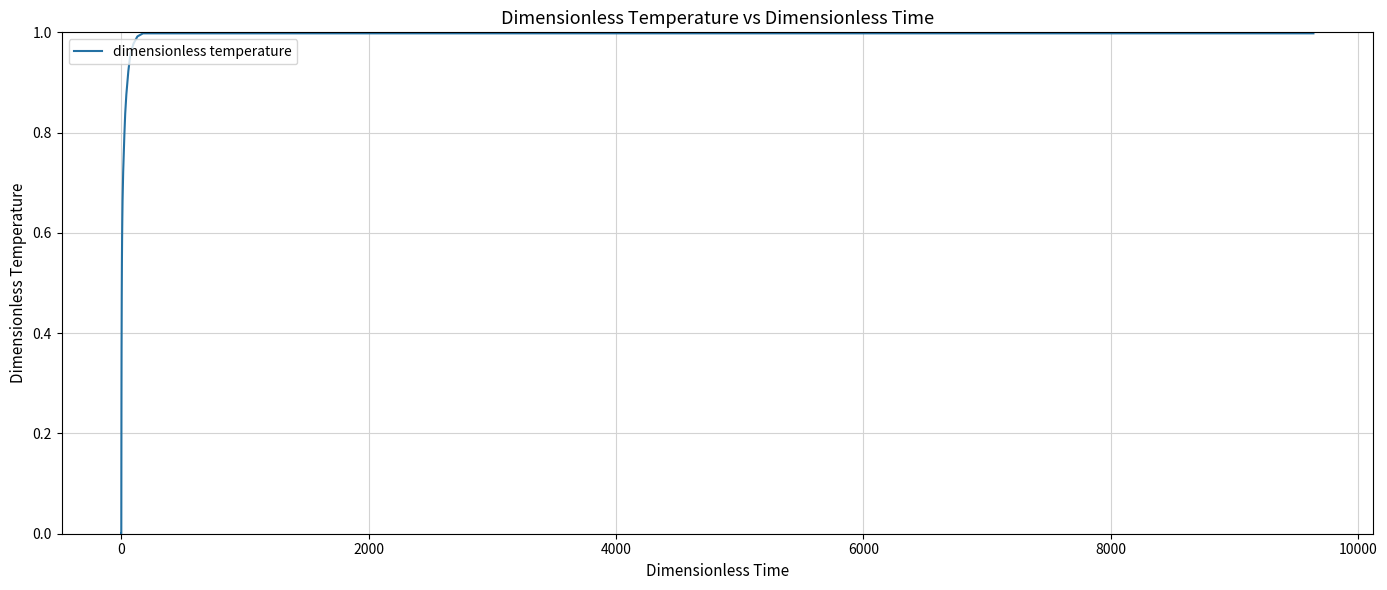

Does the chart display data point markers on the line(s)?

No